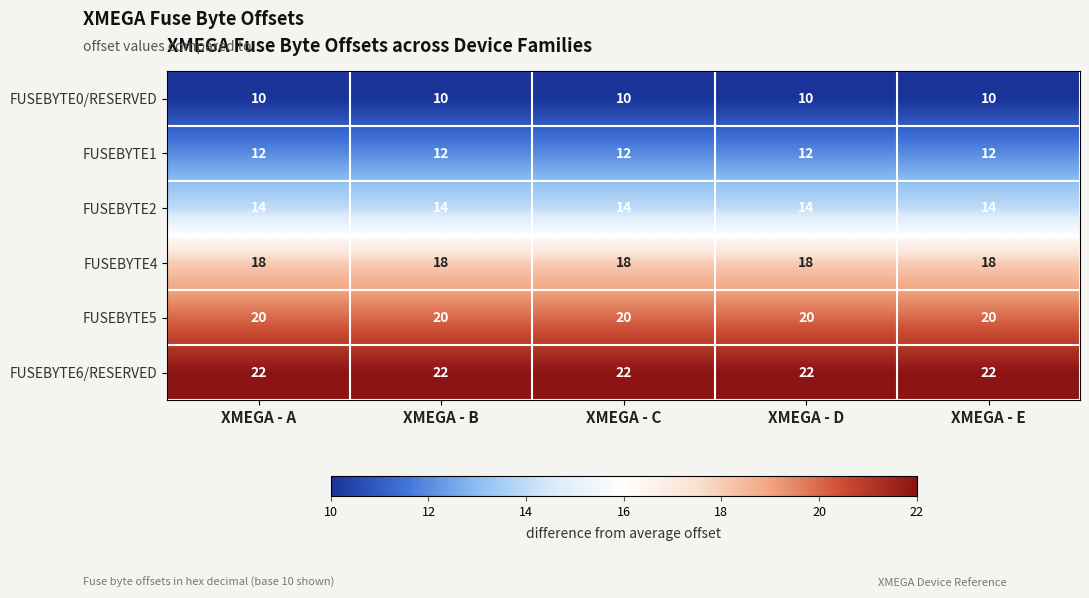

What is the lowest value of the FUSEBYTE0/RESERVED series?

10